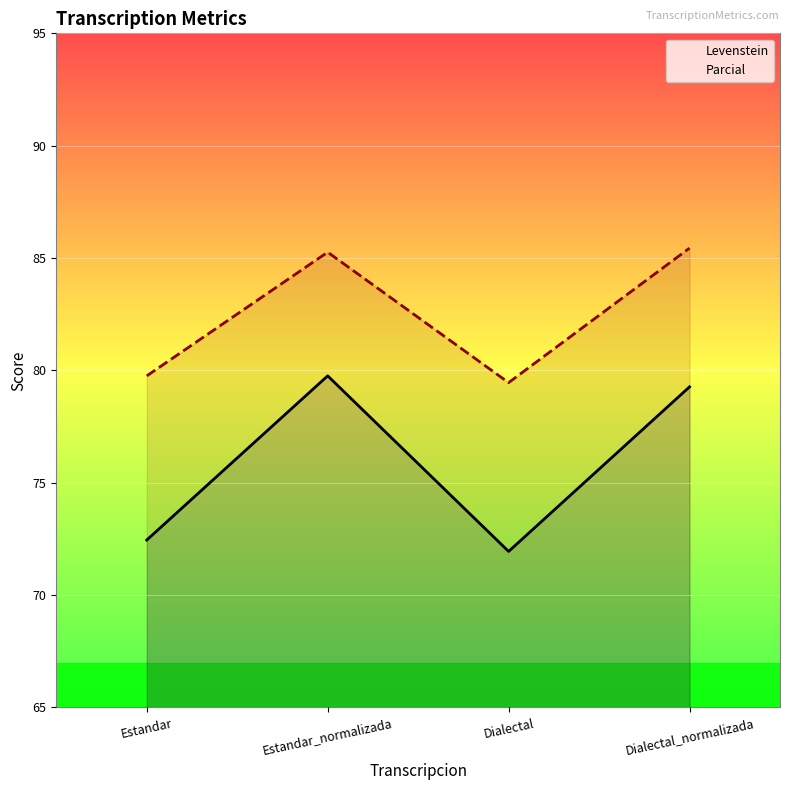

At which category does Parcial reach its first local valley?

Dialectal